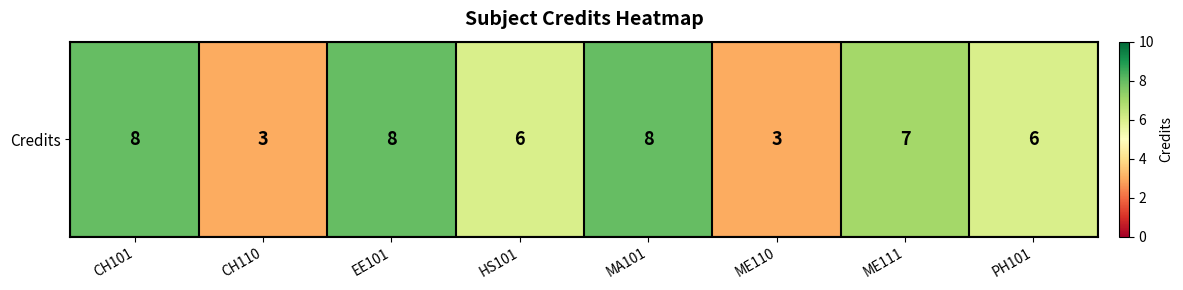

At which category does the chart reach its minimum across all series?

CH110